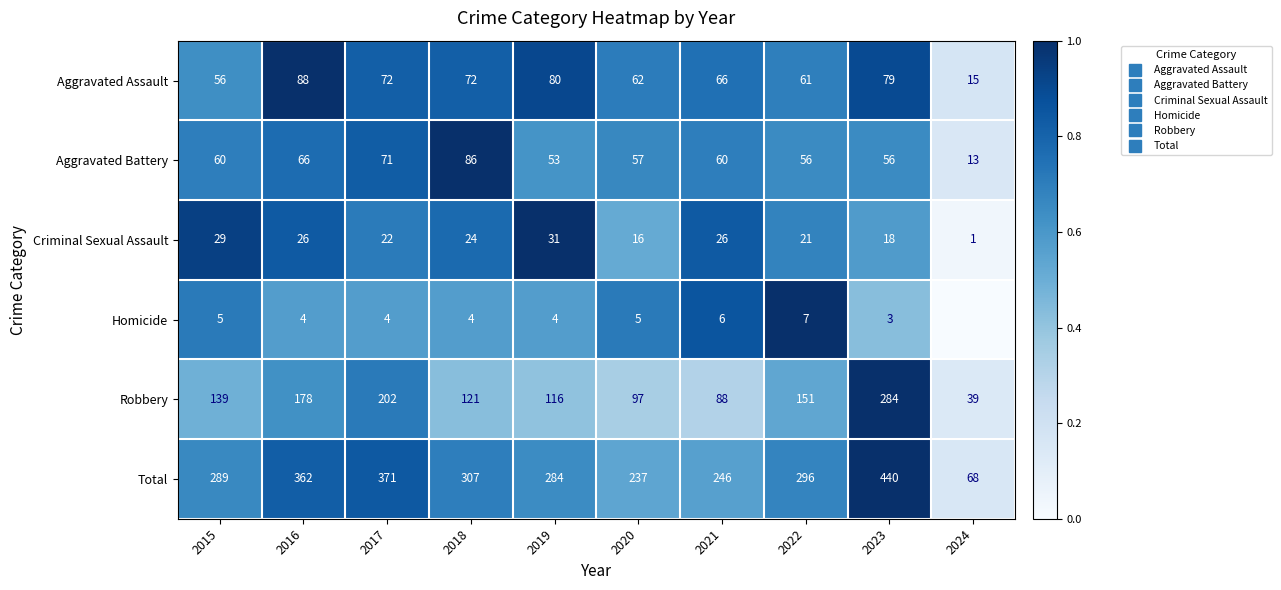

Which category has the highest value in the Homicide series?

2022